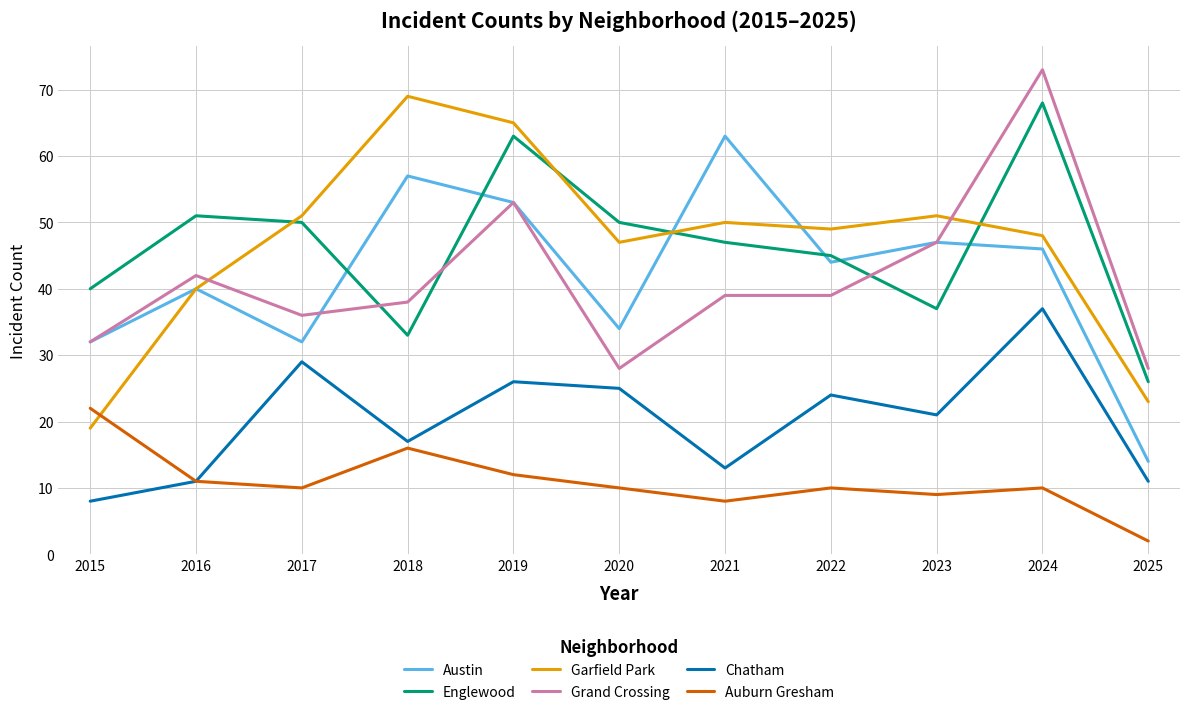

Rank the series at 2025 from lowest to highest value.

Auburn Gresham, Chatham, Austin, Garfield Park, Englewood, Grand Crossing